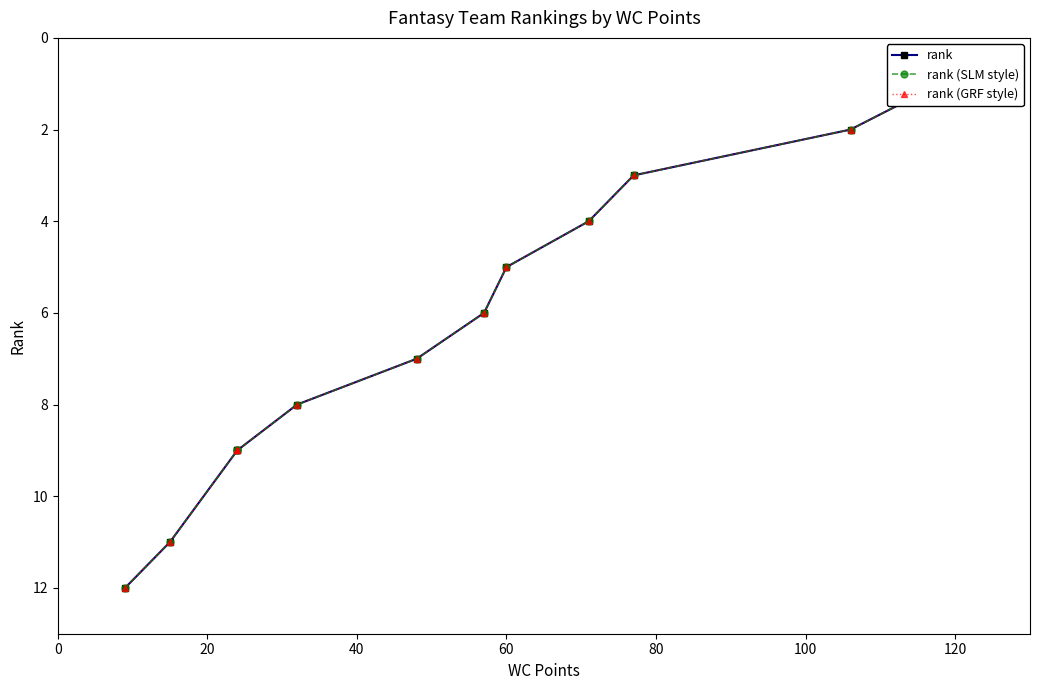

What are all the series names shown in the legend?

rank, rank (SLM style), rank (GRF style)